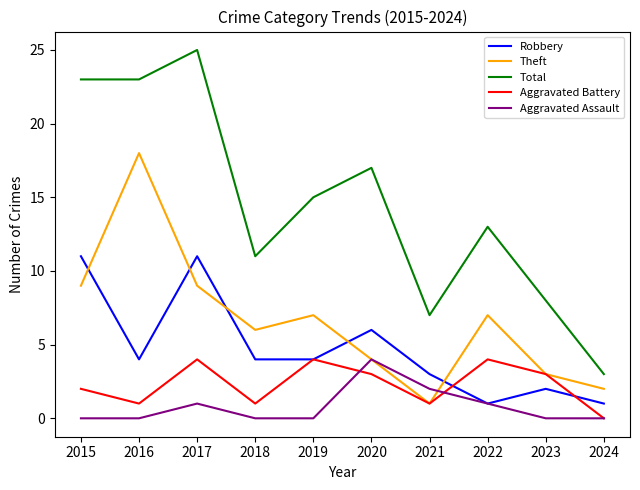

How many times do Theft and Robbery cross each other?

5